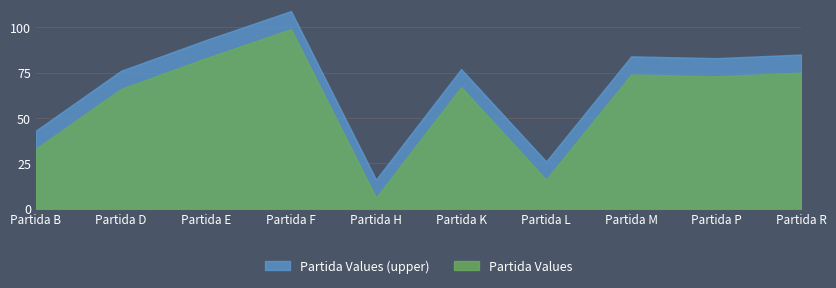

Which has a higher value, Partida K or Partida D?

Partida K